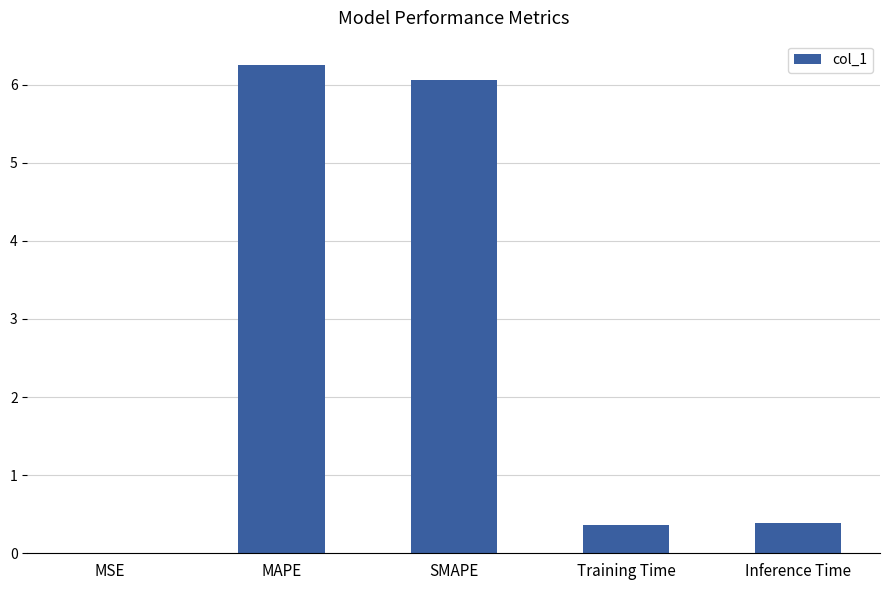

What is the approximate value at Inference Time?

0.4